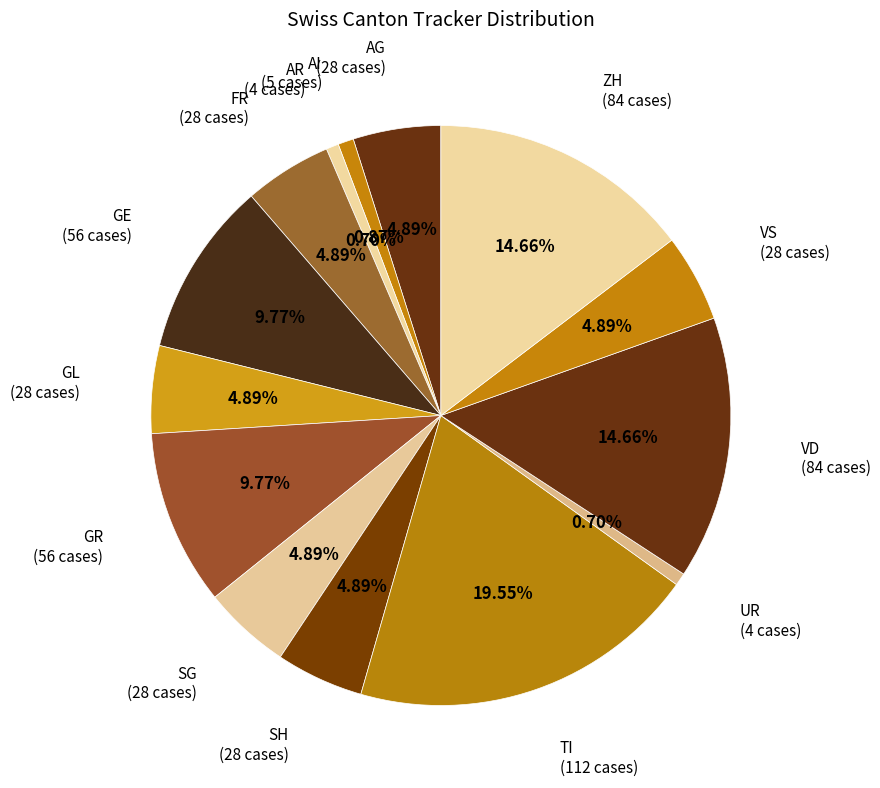

Which slice is the largest?

TI